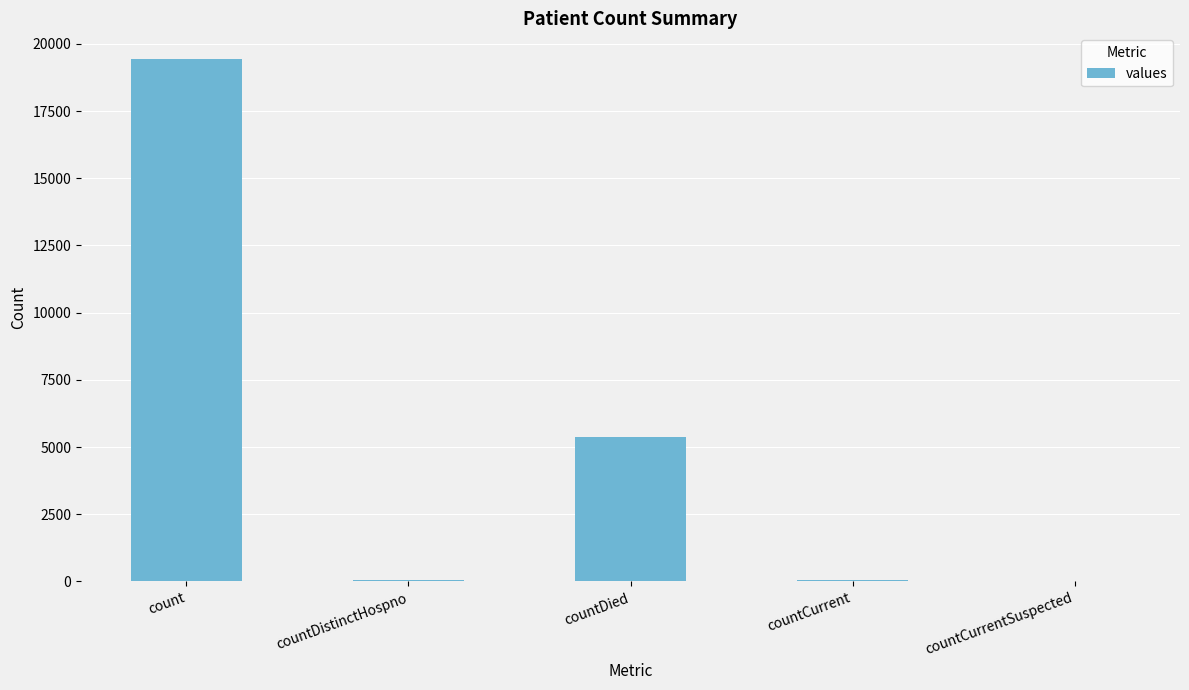

At which label is the value closest to 9710?

countDied